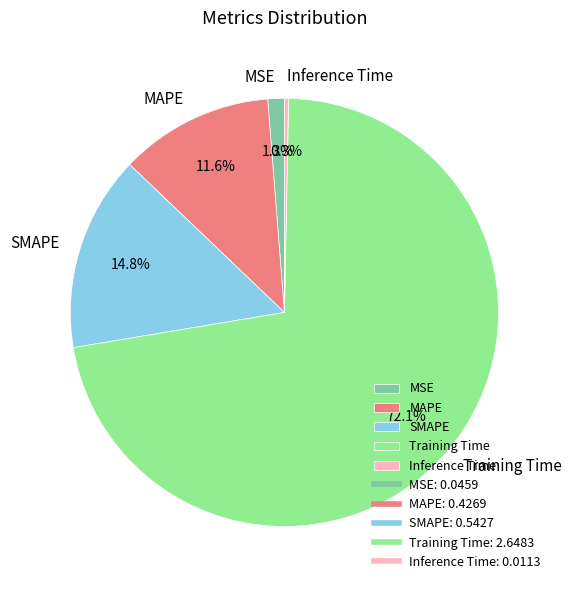

Which has a higher value, MAPE or MSE?

MAPE